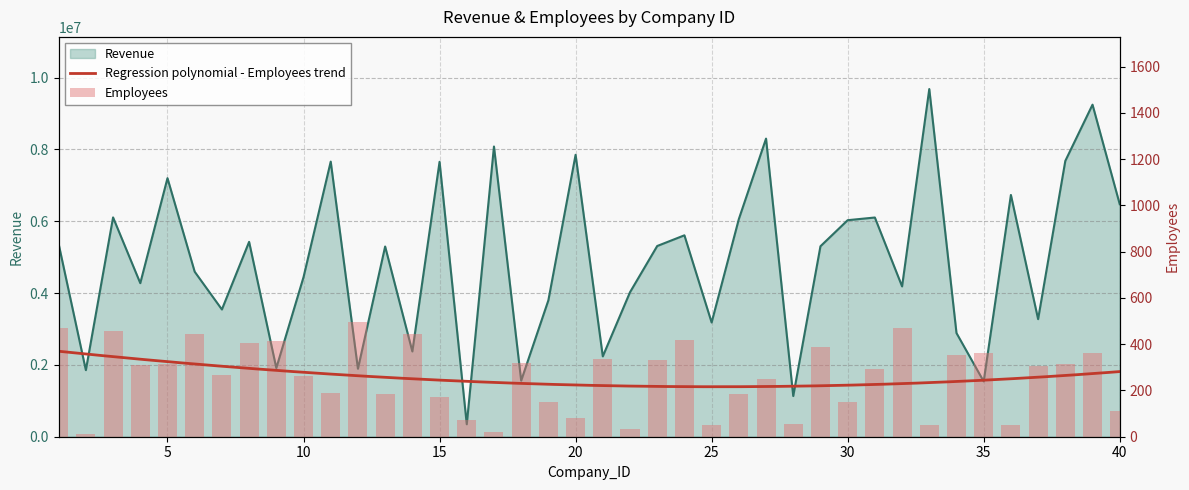

What is the value of the Employees bar at the 9th from the left?

415